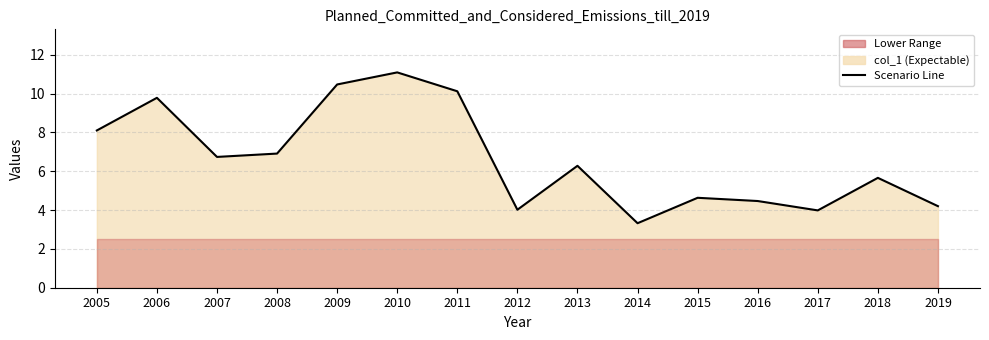

Where is the data nearest to the value 7?

2008